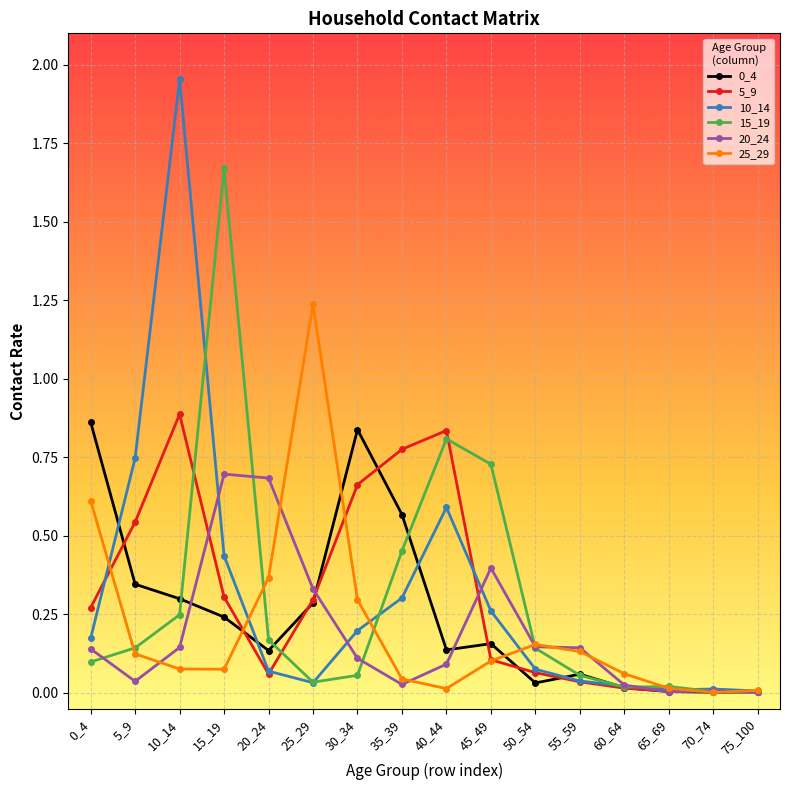

The value of 15_19 at 50_54 is 0.1. True or false?

True